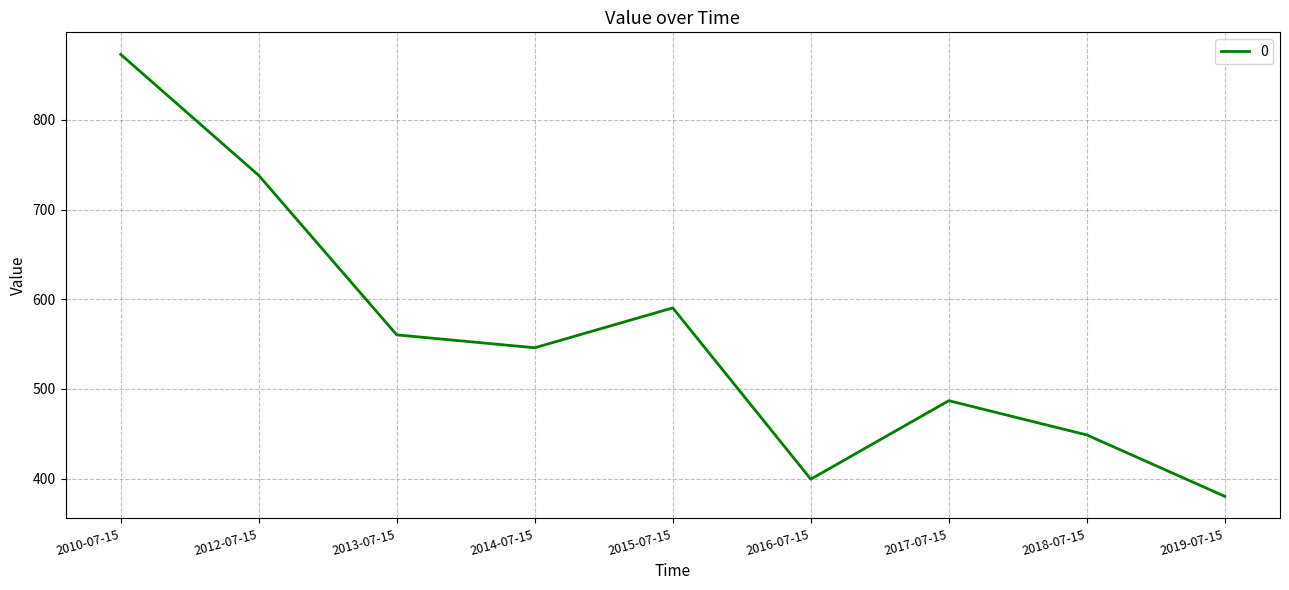

Reading left to right, transcribe all the data shown in this chart.

2010-07-15=873.1	2012-07-15=738.1	2013-07-15=560.3	2014-07-15=545.9	2015-07-15=590.3	2016-07-15=399.3	2017-07-15=486.9	2018-07-15=448.7	2019-07-15=380.2